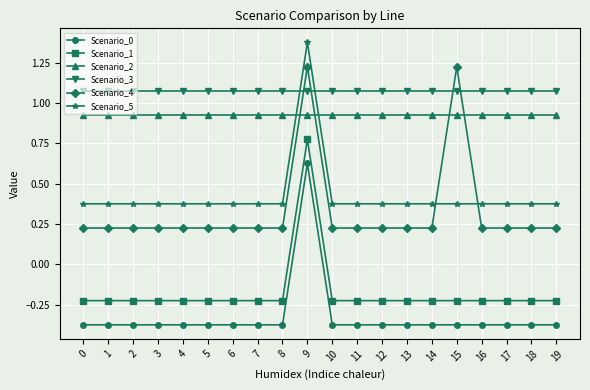

True or false: Scenario_5 has more than 0 points higher than both neighbors.

True